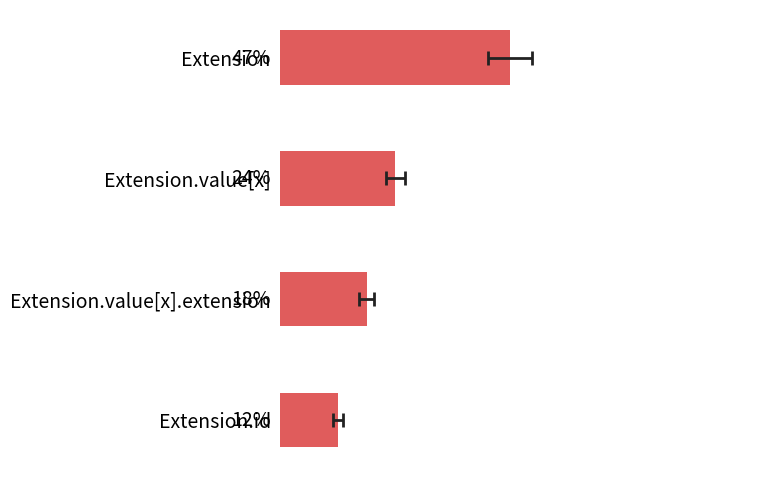

What is the minimum value shown in the chart?

11.8